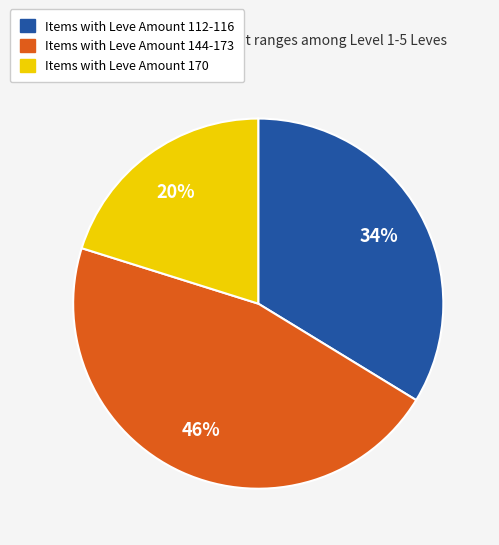

Does any single category account for the majority?

No